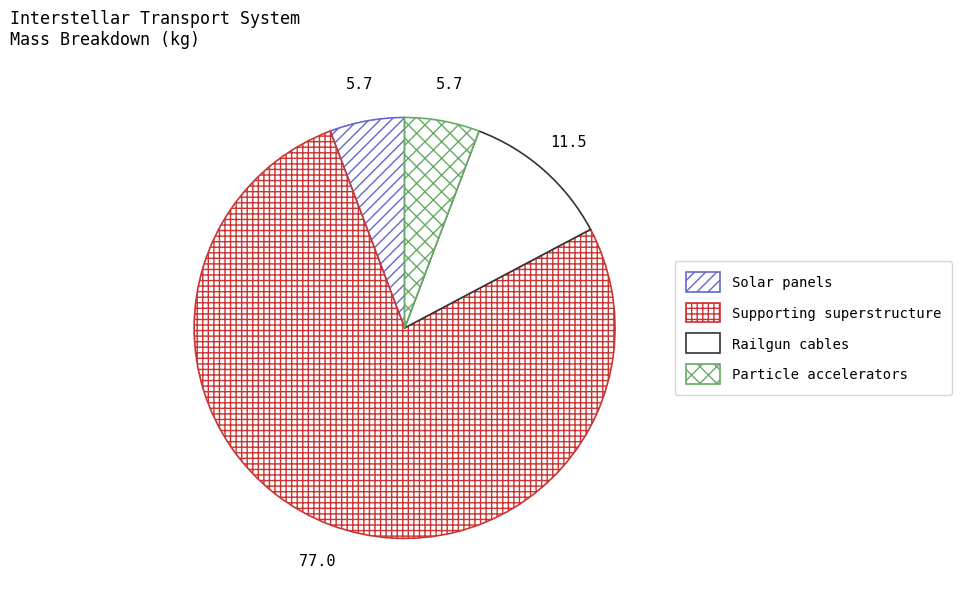

Approximately how many times larger is the value at Railgun cables compared to Supporting superstructure?

0.1